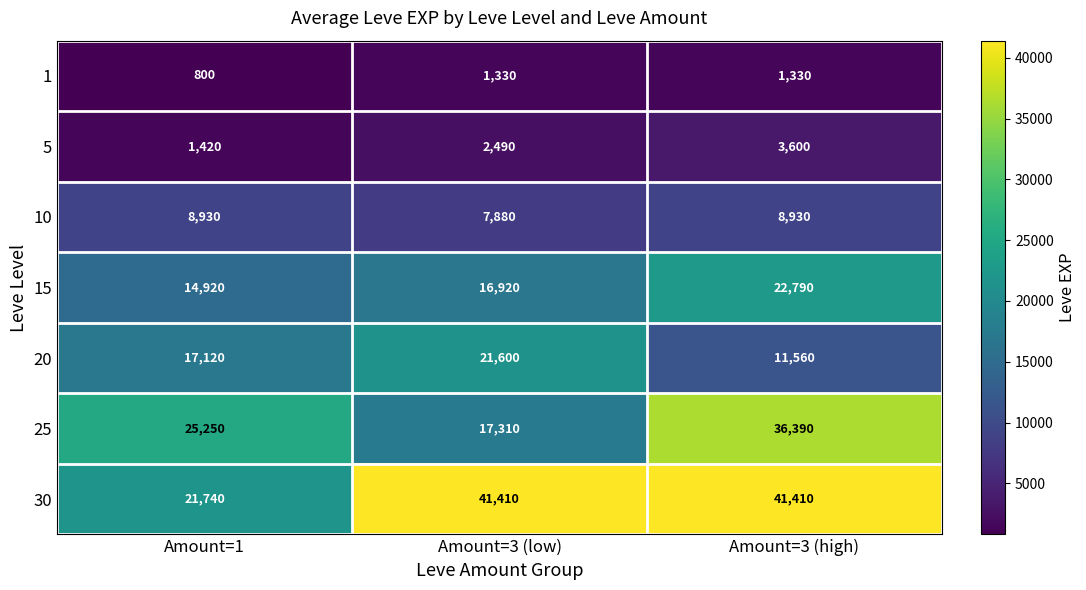

Rank the series at Amount=3 (low) from highest to lowest value.

30, 20, 25, 15, 10, 5, 1